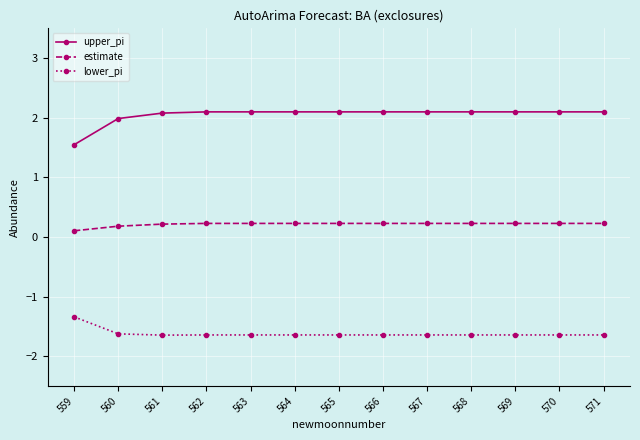

What is the total value across all series at 560?

0.5